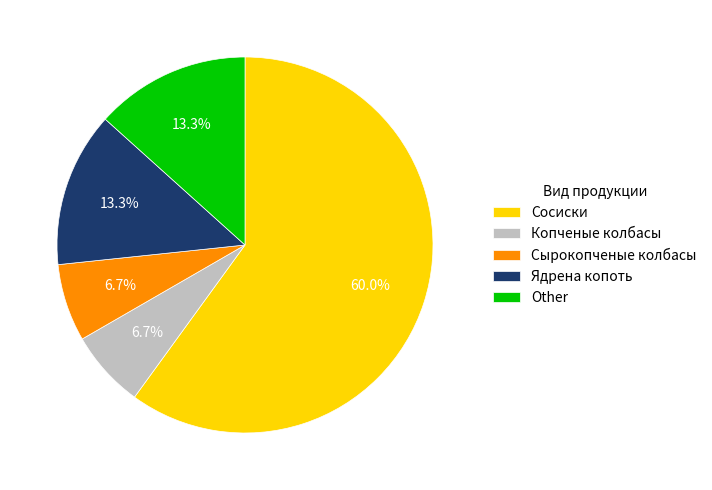

How many slices are in this pie chart?

5